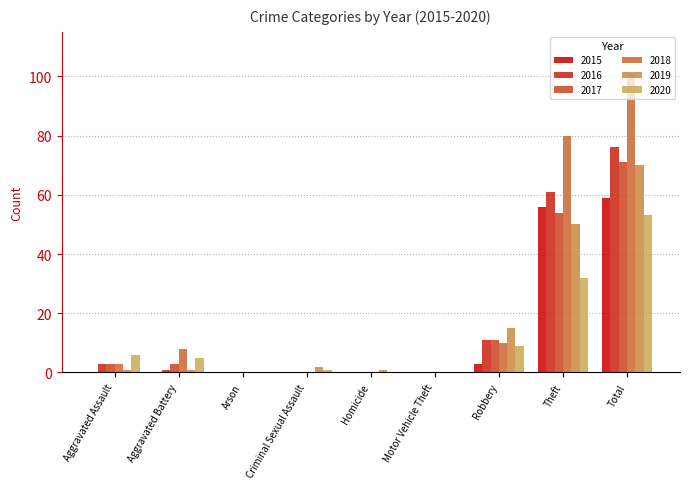

Is it true that 2015 equals 0 at Aggravated Battery?

True